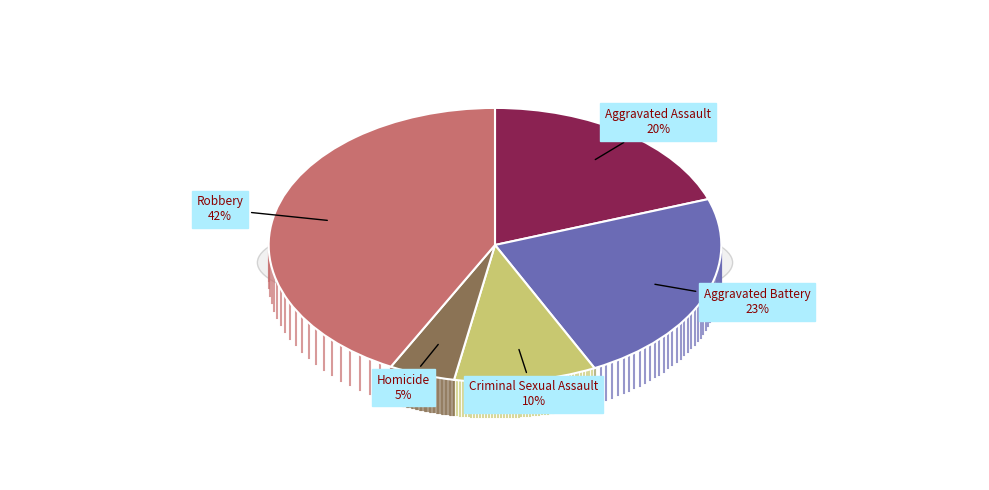

Which slice is the smallest?

Homicide